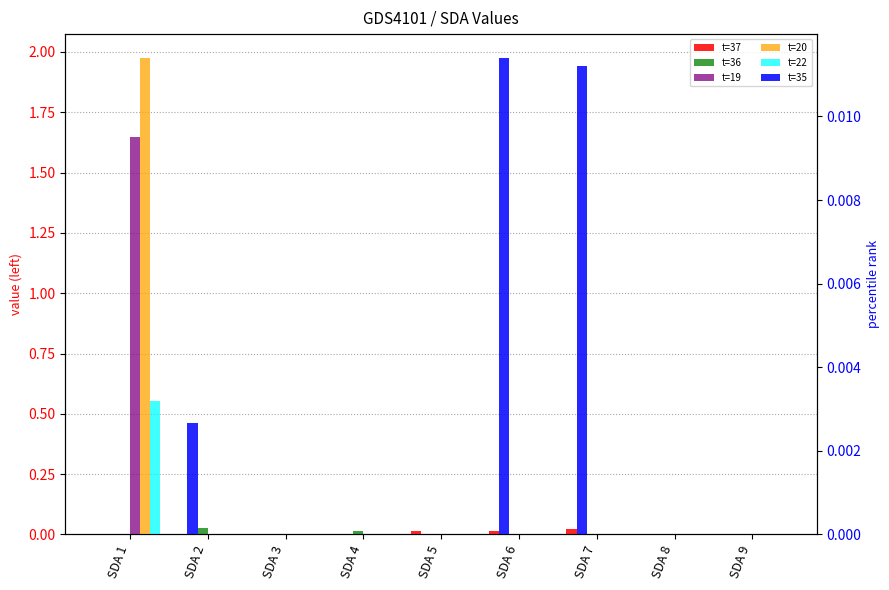

List the series in order of their peak value, highest first.

t=20, t=19, t=22, t=36, t=37, t=35